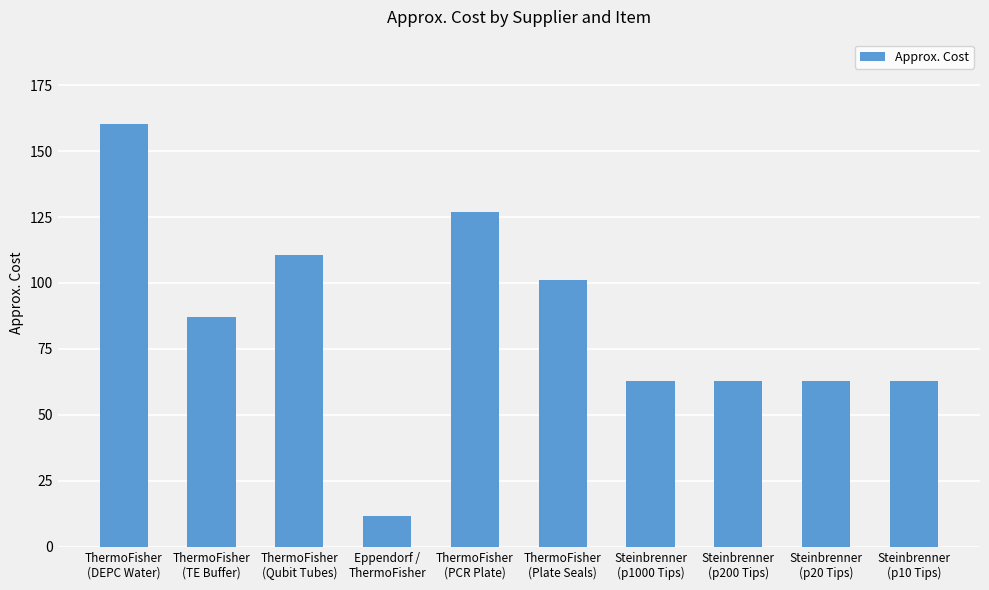

Reading left to right, list all the values displayed in this chart.

ThermoFisher
(DEPC Water)=160.2	ThermoFisher
(TE Buffer)=87.0	ThermoFisher
(Qubit Tubes)=110.6	Eppendorf /
ThermoFisher=11.7	ThermoFisher
(PCR Plate)=127.0	ThermoFisher
(Plate Seals)=101.3	Steinbrenner
(p1000 Tips)=63.0	Steinbrenner
(p200 Tips)=63.0	Steinbrenner
(p20 Tips)=63.0	Steinbrenner
(p10 Tips)=63.0